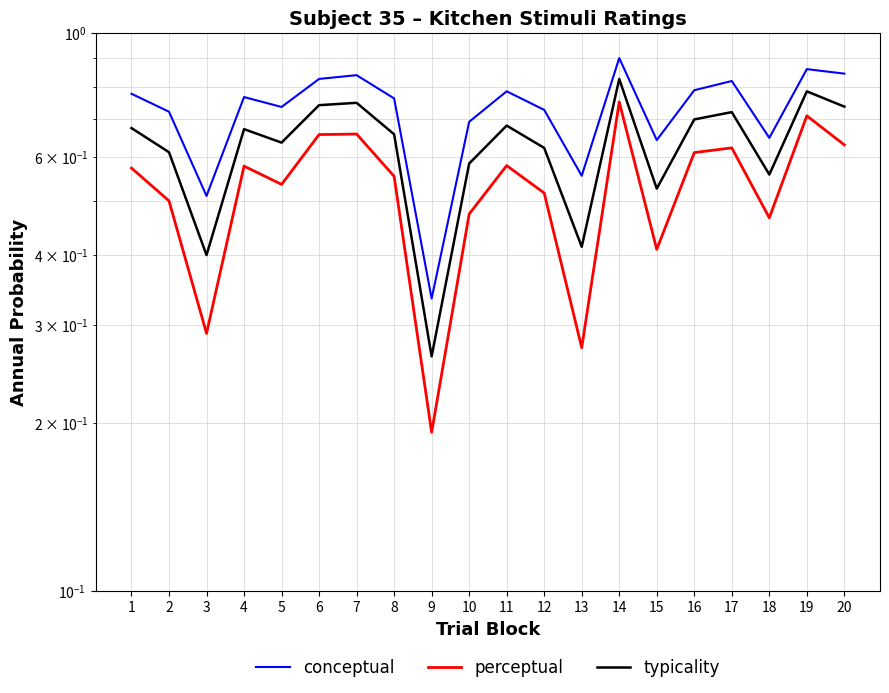

Is the value of typicality at 16 greater than the value of conceptual at 19?

No